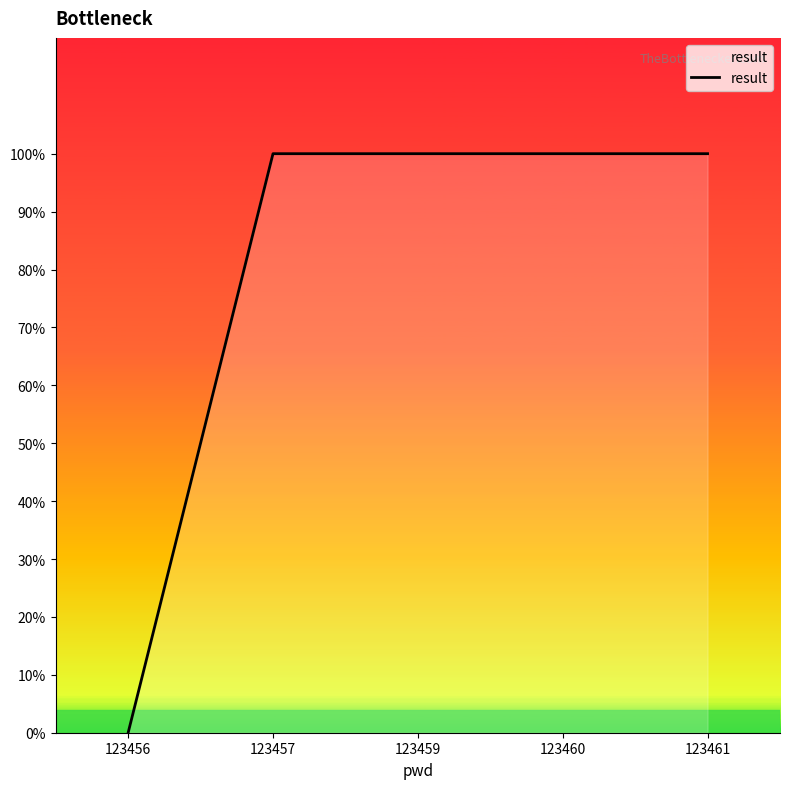

What is the greatest value displayed?

1